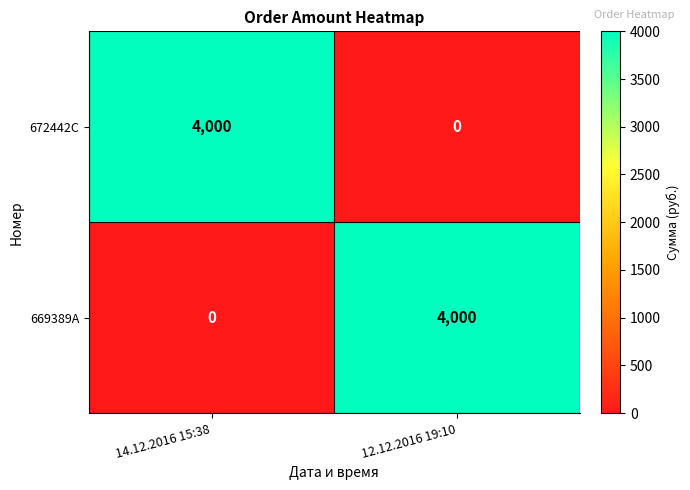

How many positive values does the 672442C series have?

1